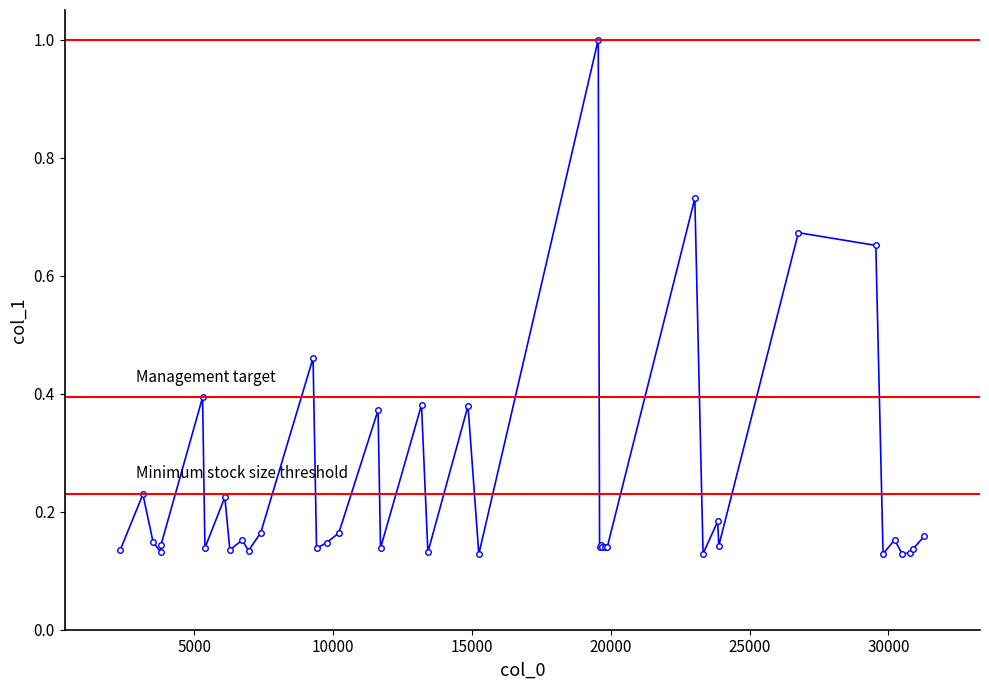

Count the values in the range 0 to 1.

40